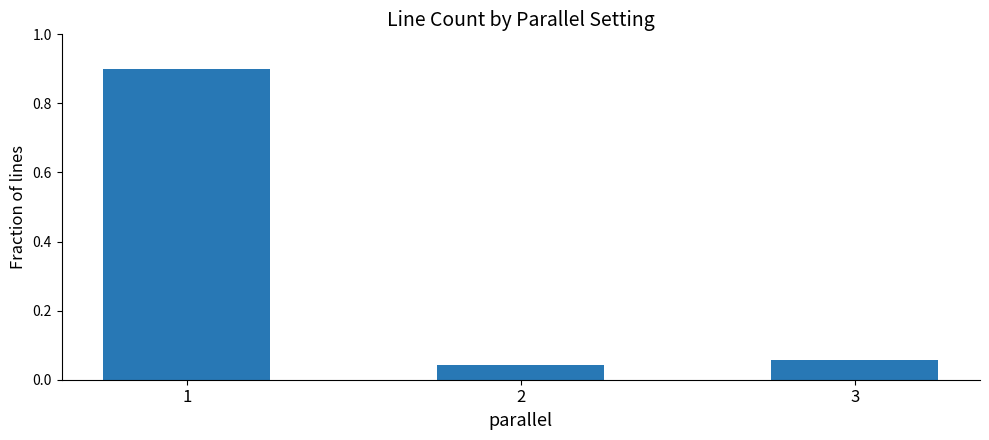

How many bars are there in total?

3